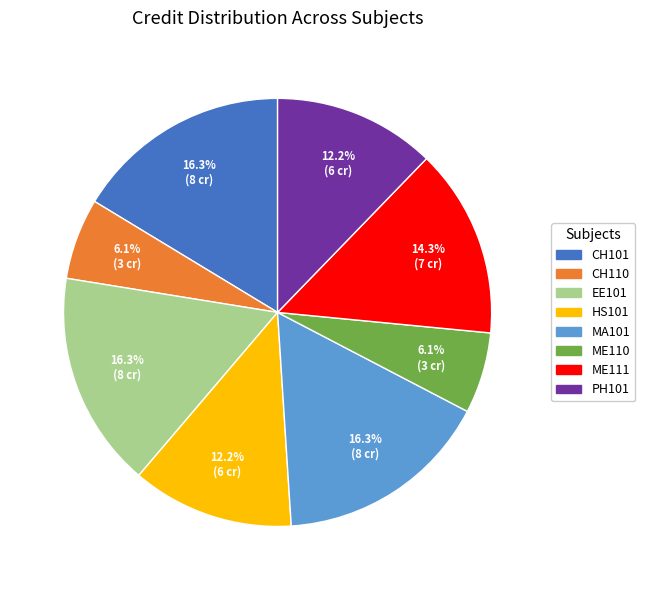

Does HS101 represent more than half of the total?

No